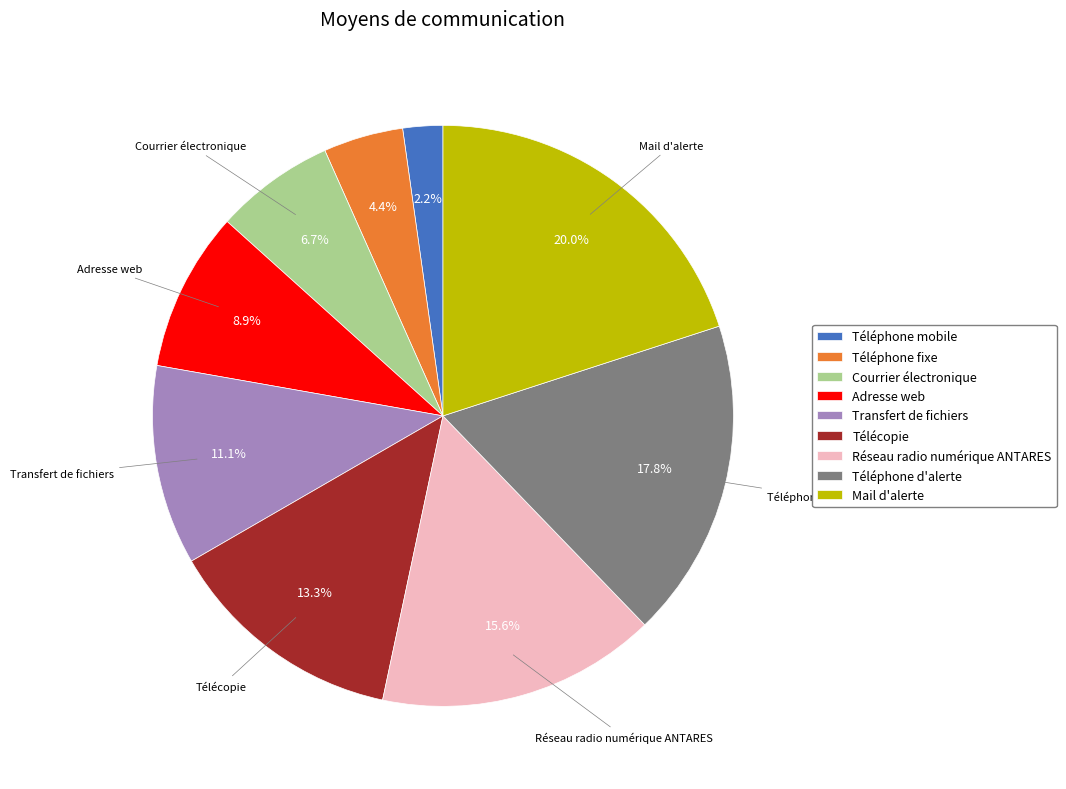

To the nearest percent, what portion does Adresse web represent?

9%